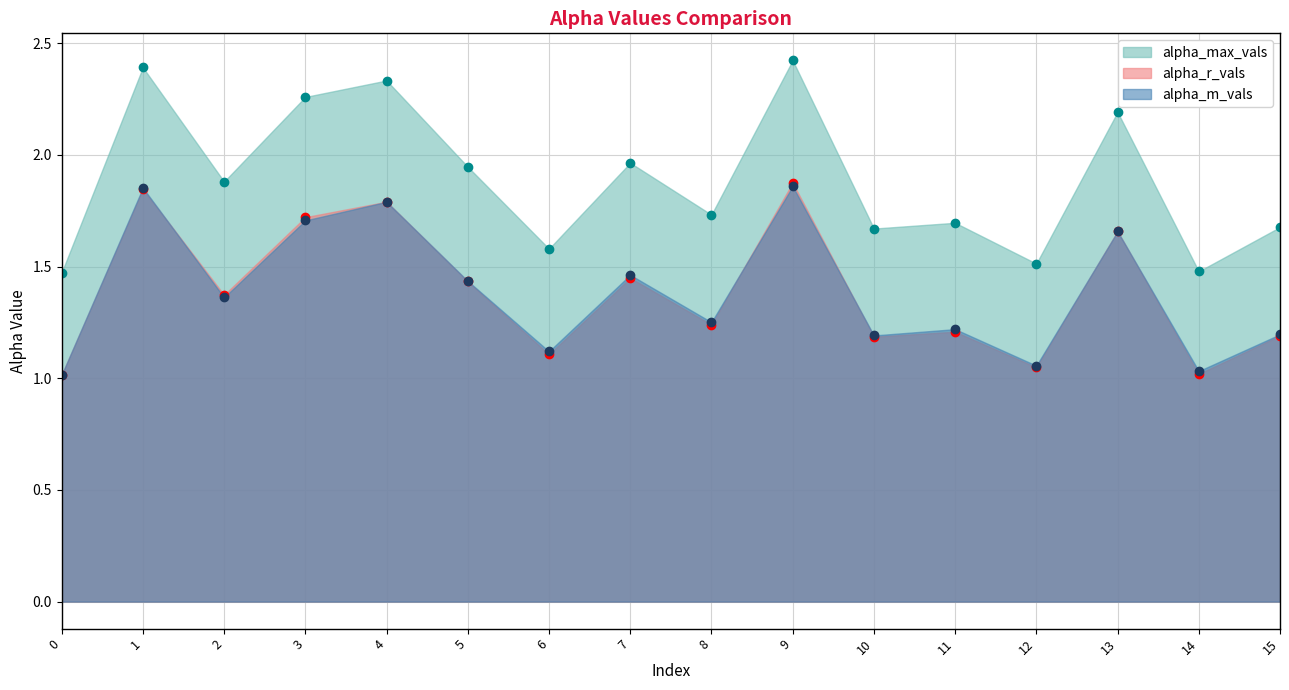

True or false: alpha_m_vals and alpha_max_vals cross at least once.

False